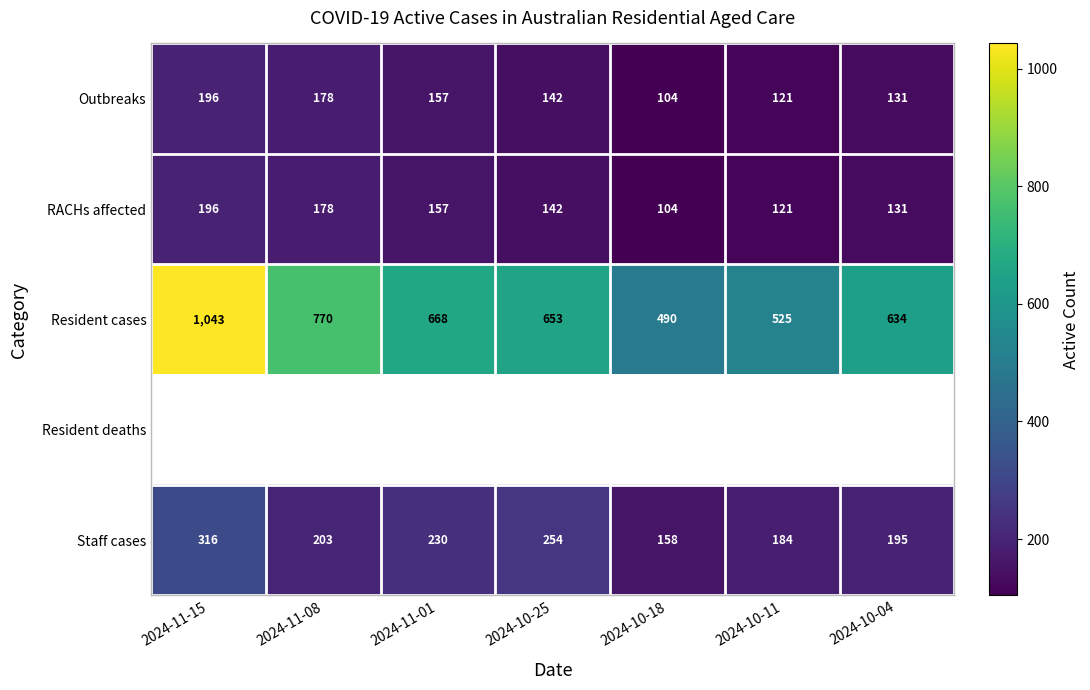

How many values in the Resident cases series are below 653?

3